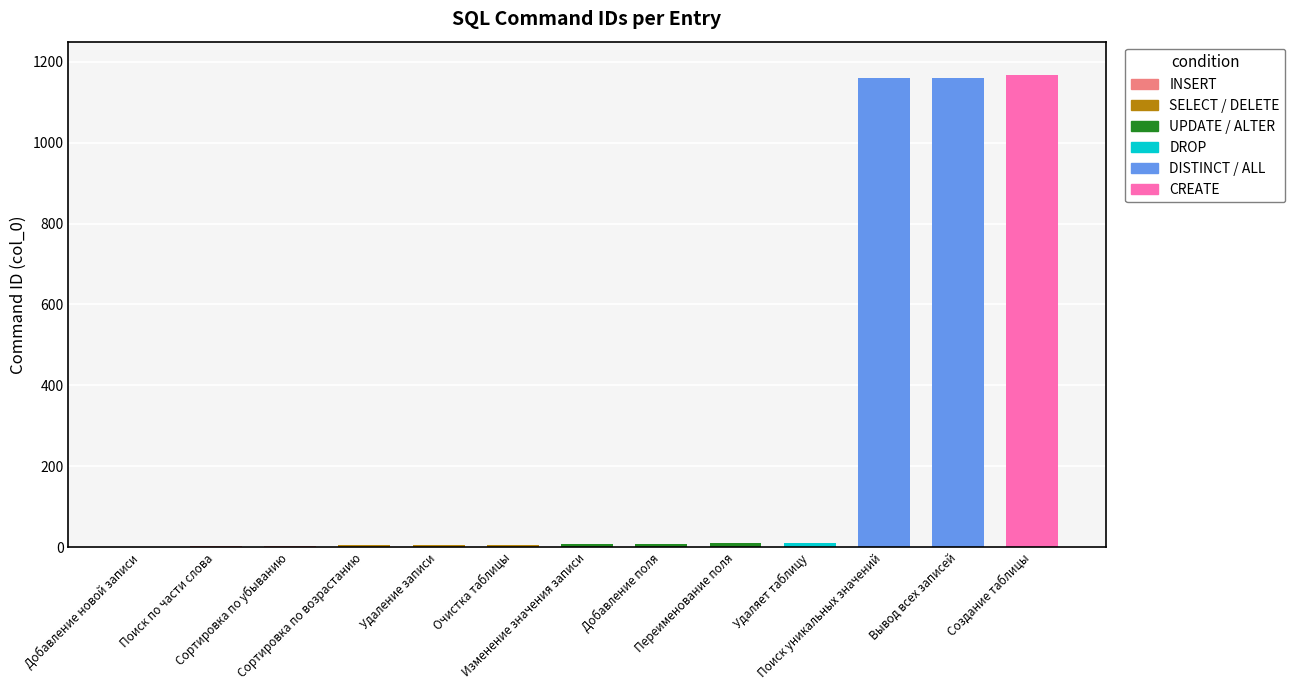

What is the change in value from Удаляет таблицу to Поиск уникальных значений?

+1149